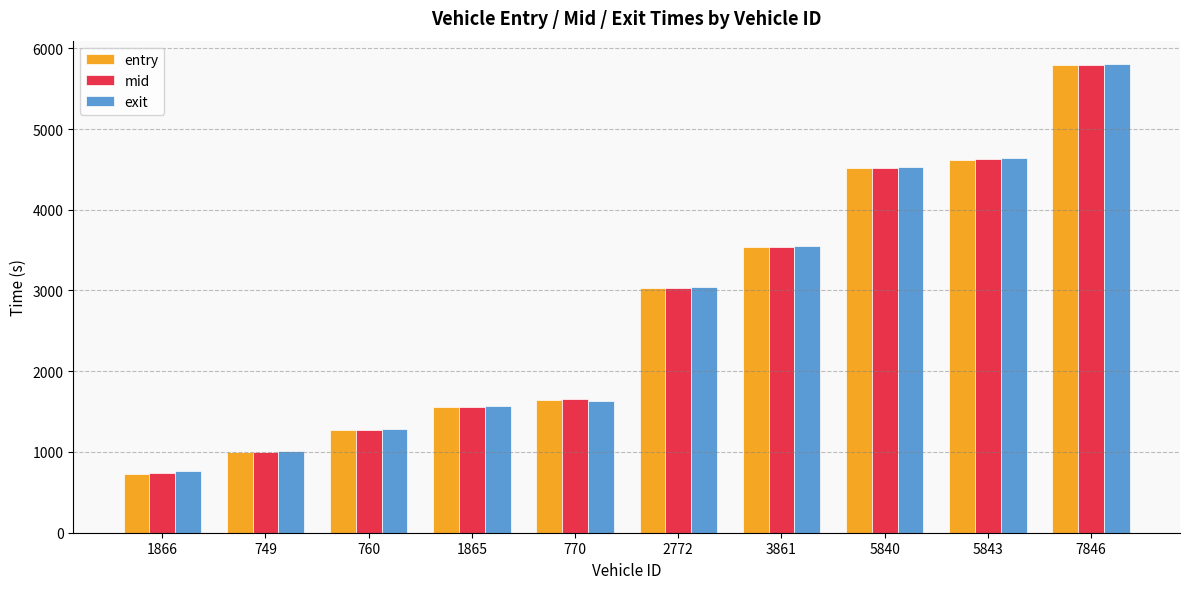

The entry series shows 385.7 at 749. True or false?

False